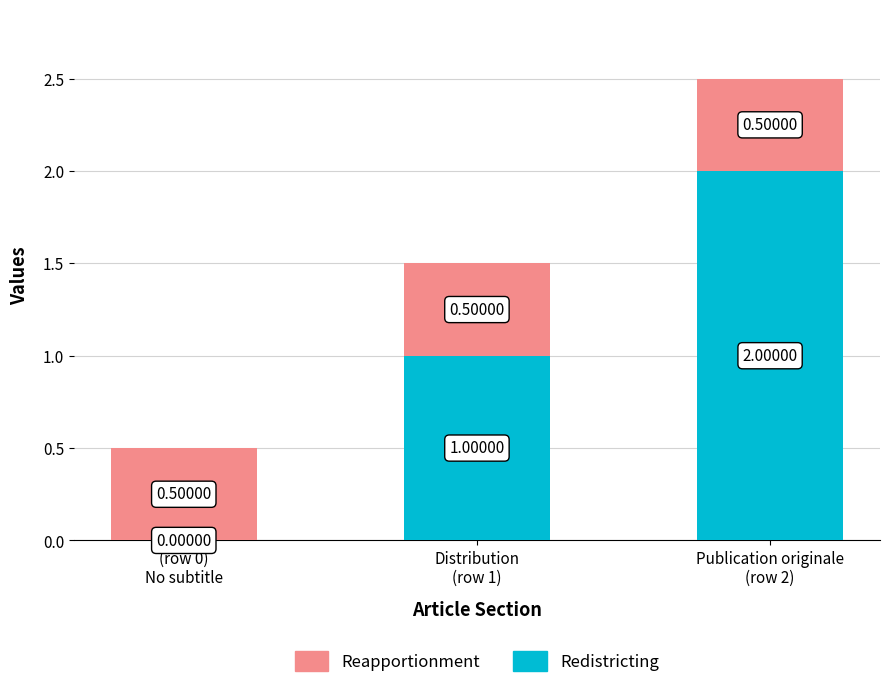

What is the sum of all Redistricting values?

3.0